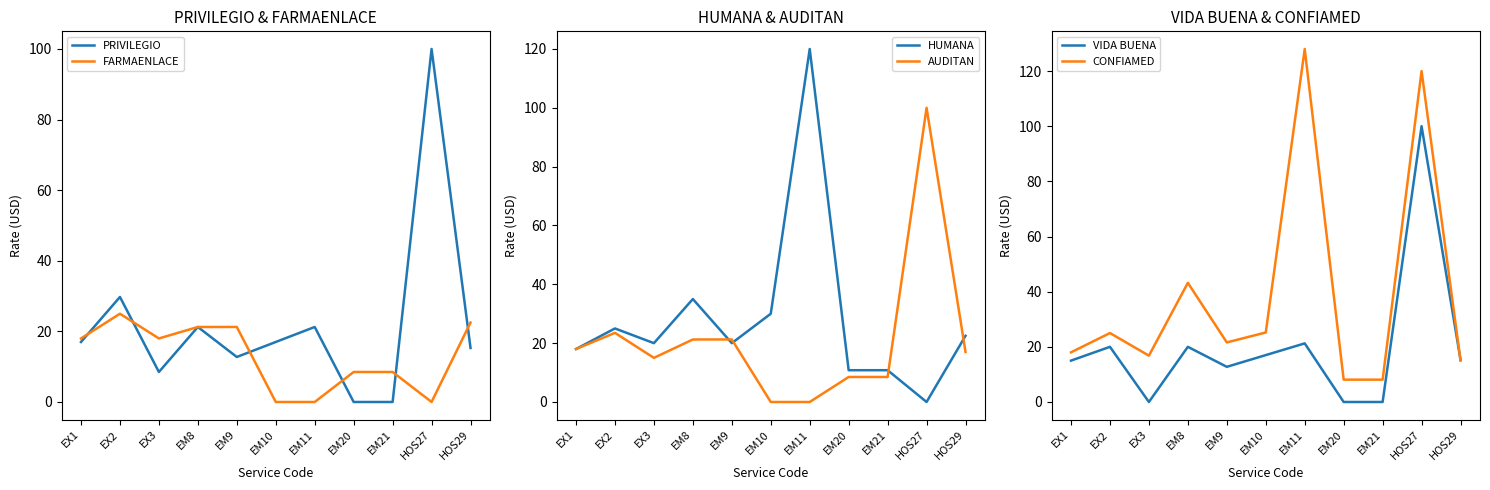

What is the label of the 2nd point from the left?

EX2